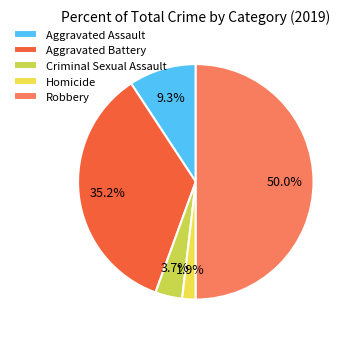

Is it true that Homicide is 2% of the pie?

True